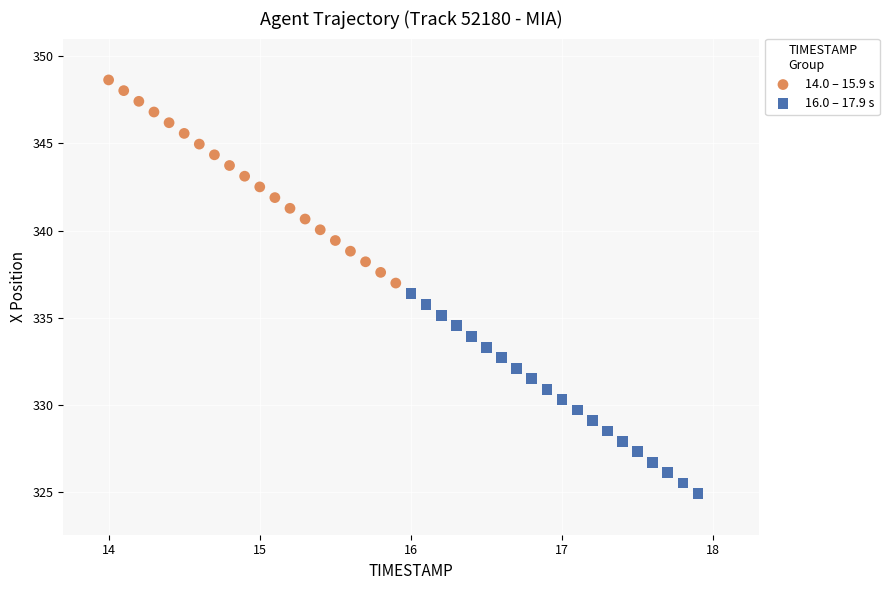

Which series has the largest Y range (max minus min)?

14.0 – 15.9 s